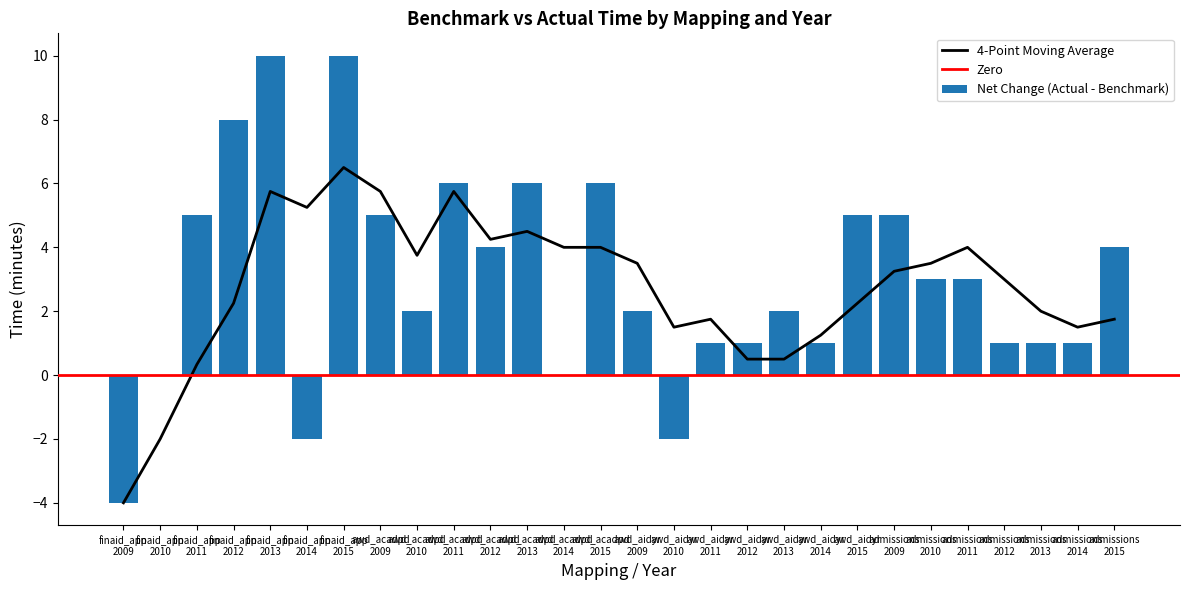

What is the maximum value for Net Change (Actual - Benchmark)?

10